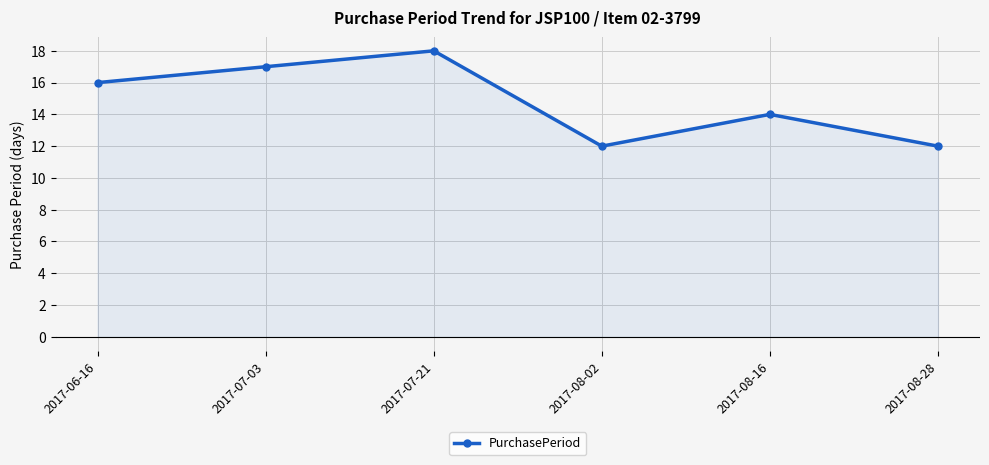

Does the chart display data point markers on the line(s)?

Yes